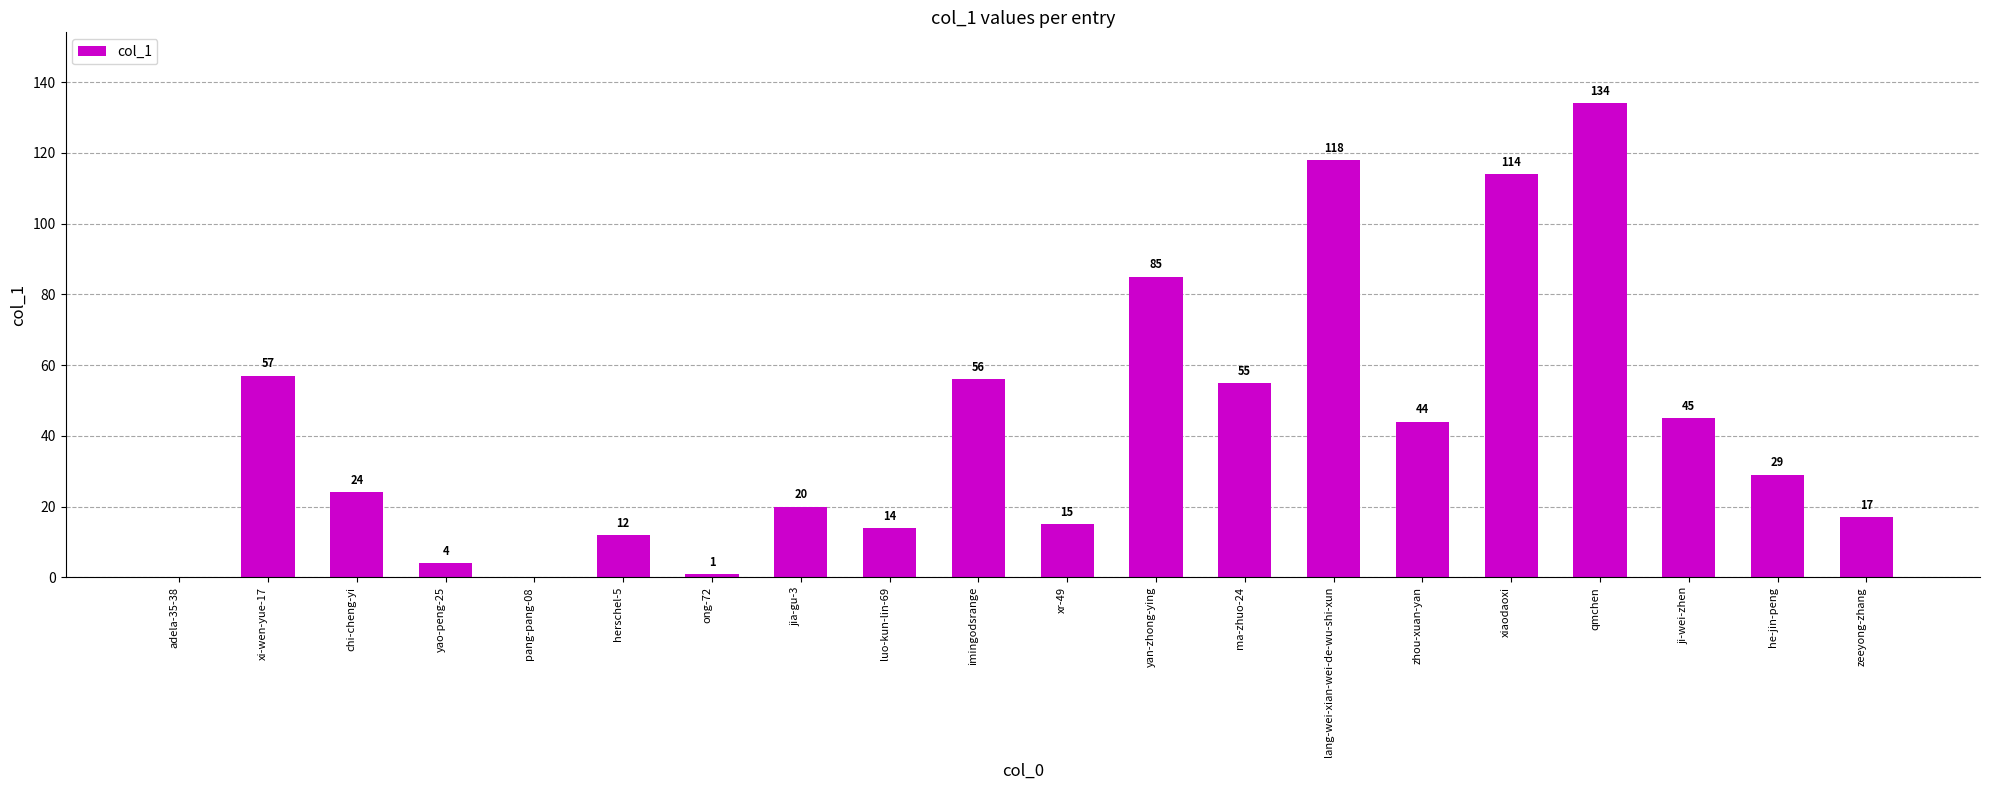

What is the sum of the values at xiaodaoxi and he-jin-peng?

143